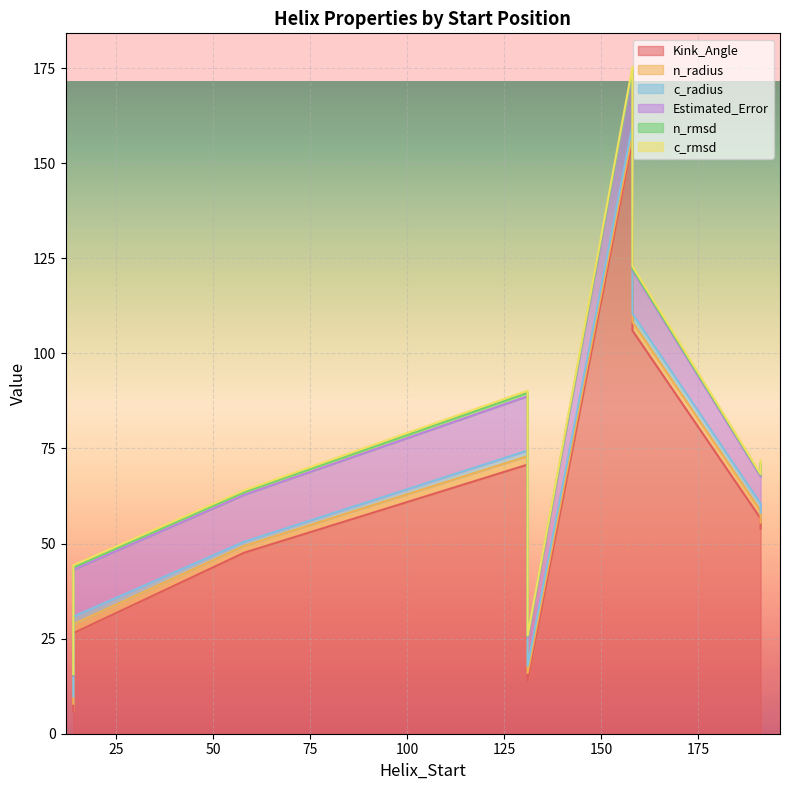

Between 131 and 158, which is larger?

158